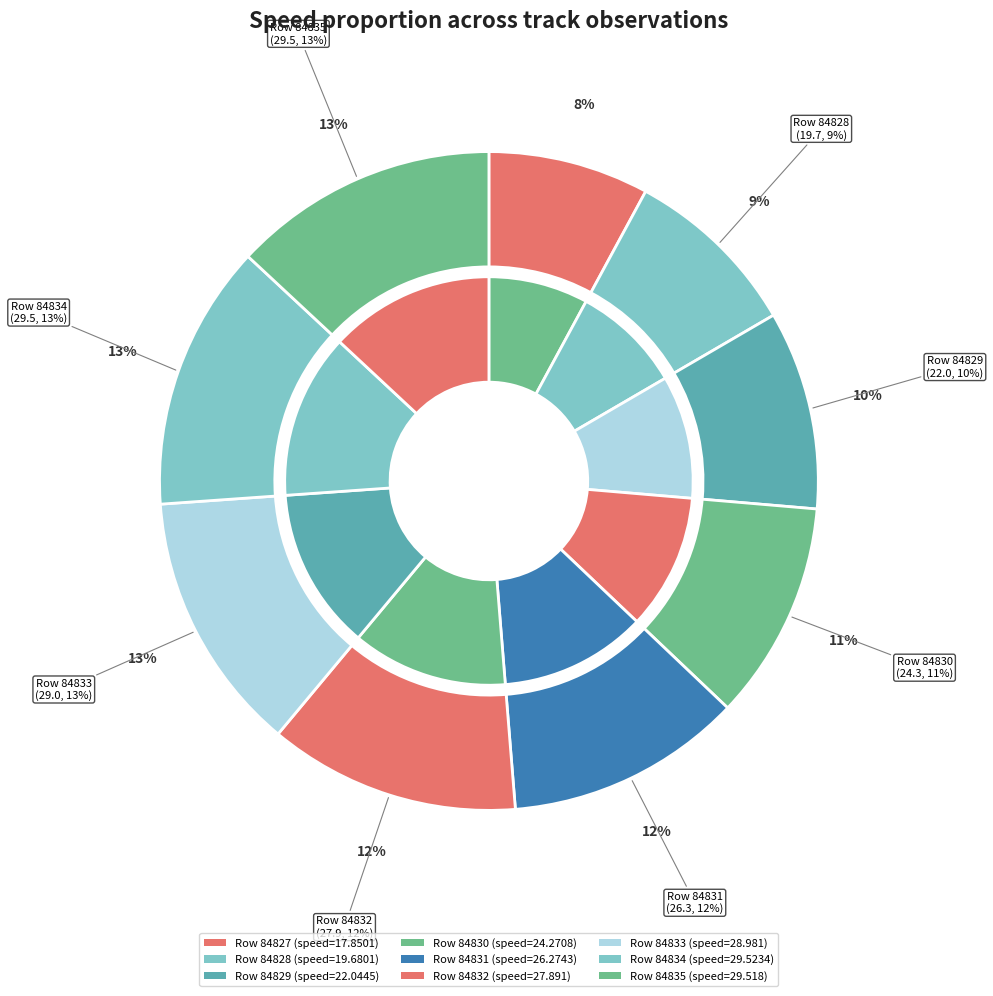

True or false: 84829 accounts for 1% of the total.

False